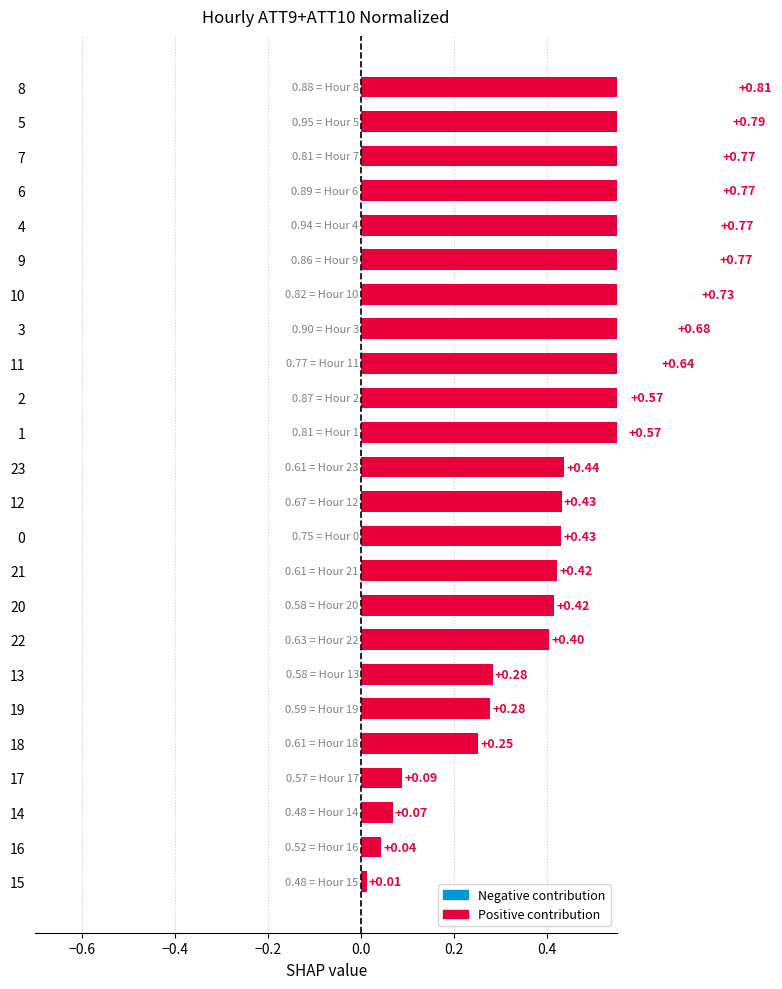

What is the label of the 3rd bar from the right?

7